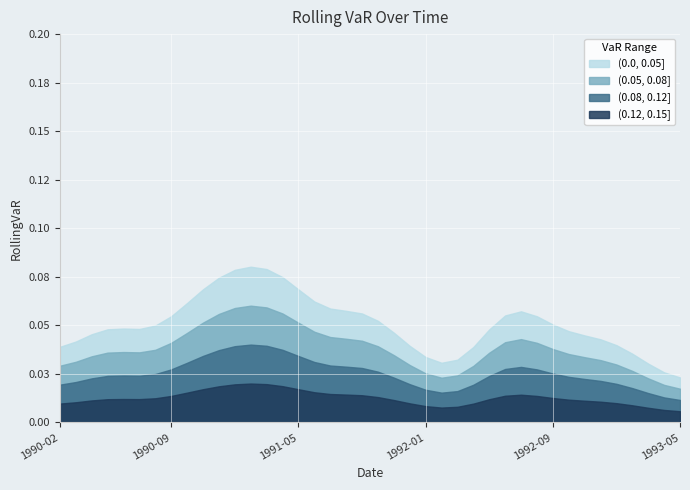

How many points are higher than both their immediate neighbors (excluding endpoints)?

13